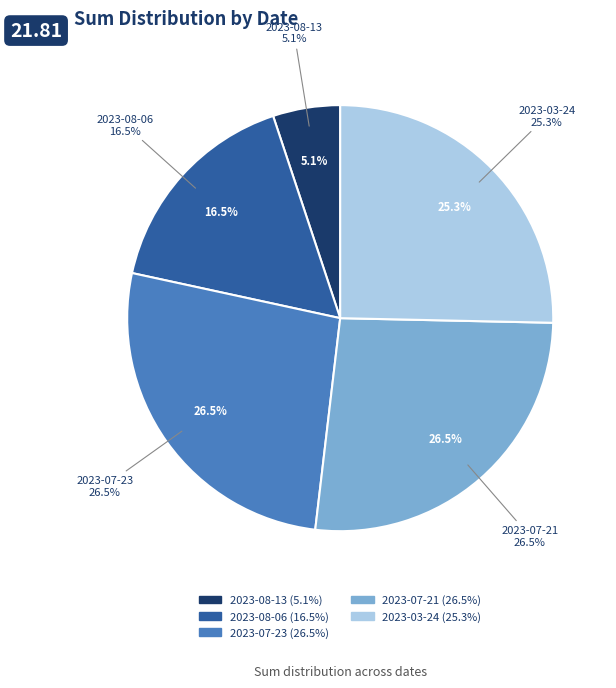

Is it true that 2023-07-23 is 27% of the pie?

True